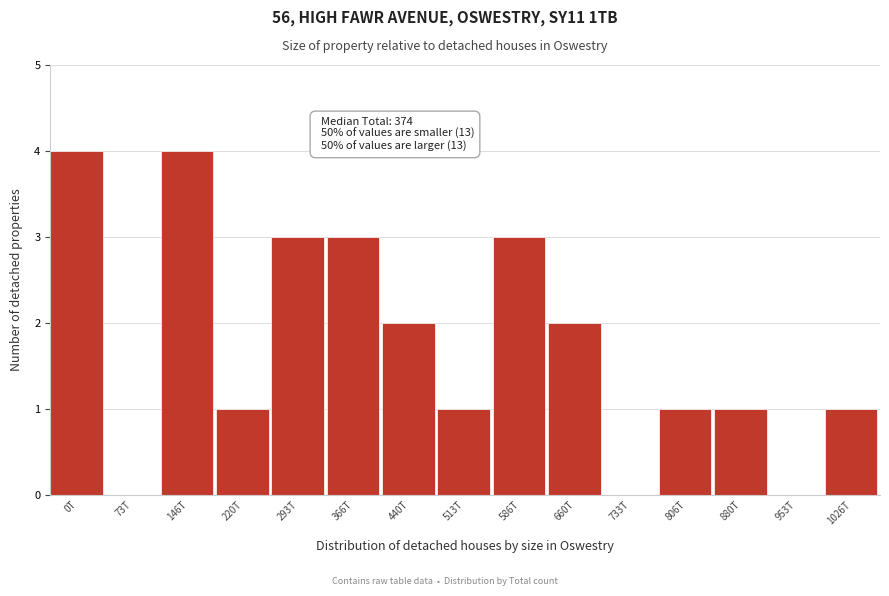

Reading right to left, transcribe all the data shown in this chart.

1026T=1	953T=0	880T=1	806T=1	733T=0	660T=2	586T=3	513T=1	440T=2	366T=3	293T=3	220T=1	146T=4	73T=0	0T=4